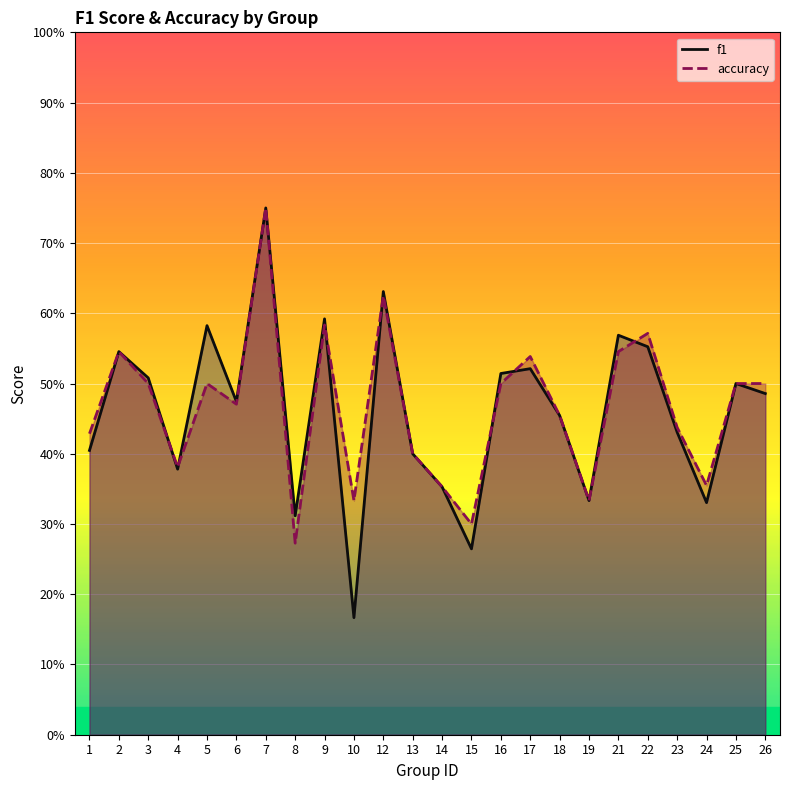

How many series are shown in this chart?

2